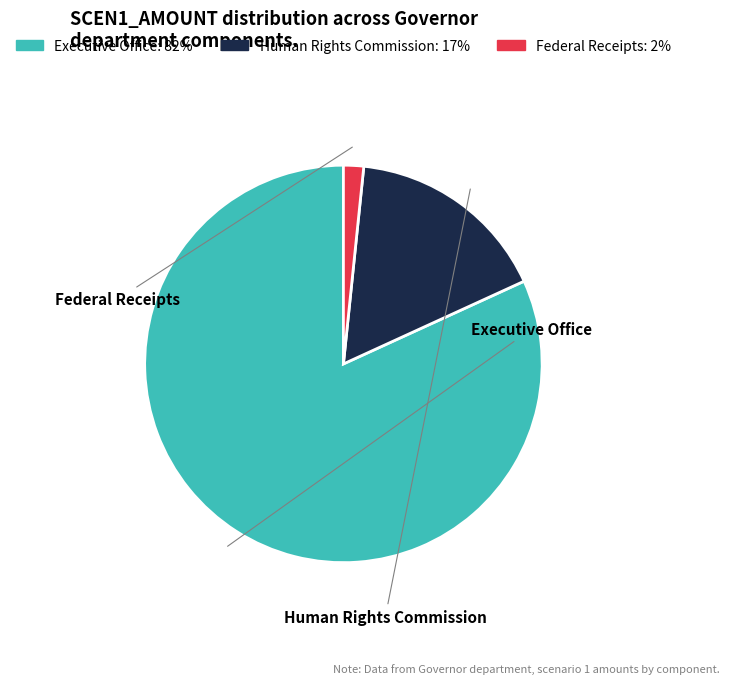

Which has a higher value, Executive Office or Human Rights Commission?

Executive Office